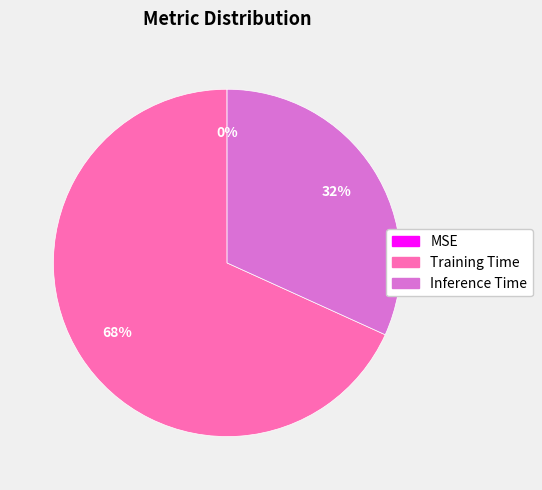

To the nearest percent, what percentage of the pie is Training Time?

68%